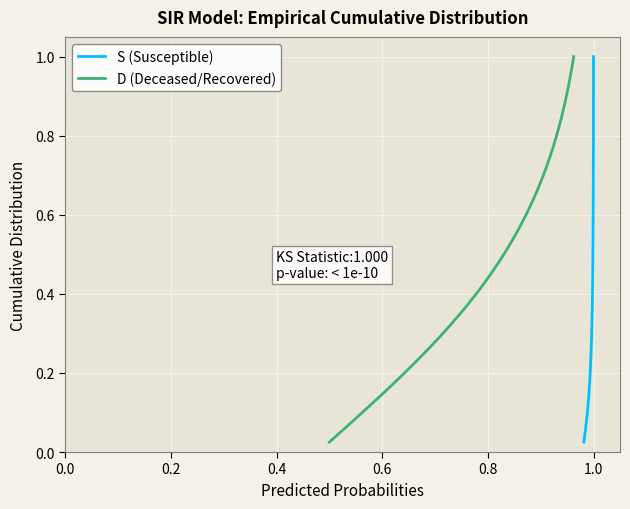

True or false: S (Susceptible) and D (Deceased/Recovered) intersect in this chart.

False